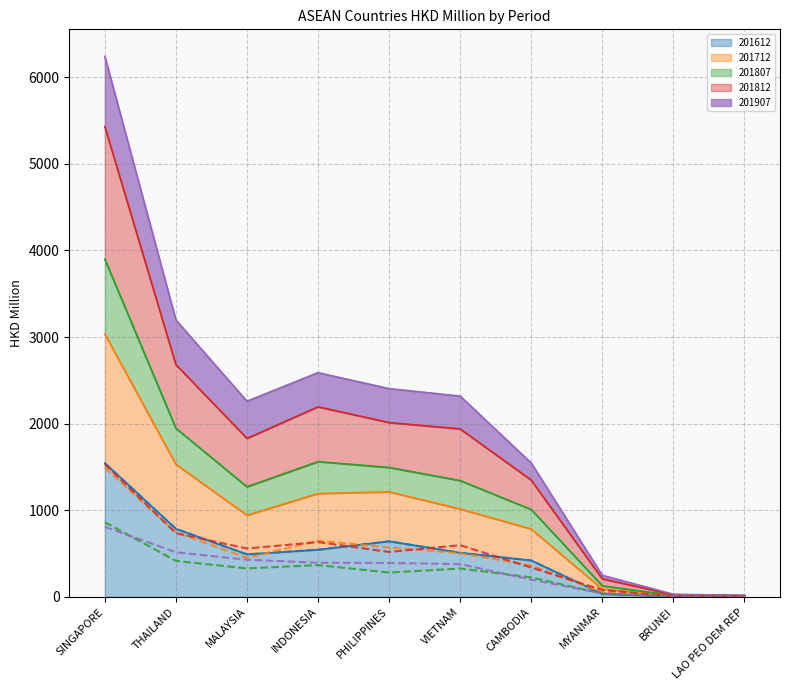

What is the highest value of the 201612 series?

1544.3